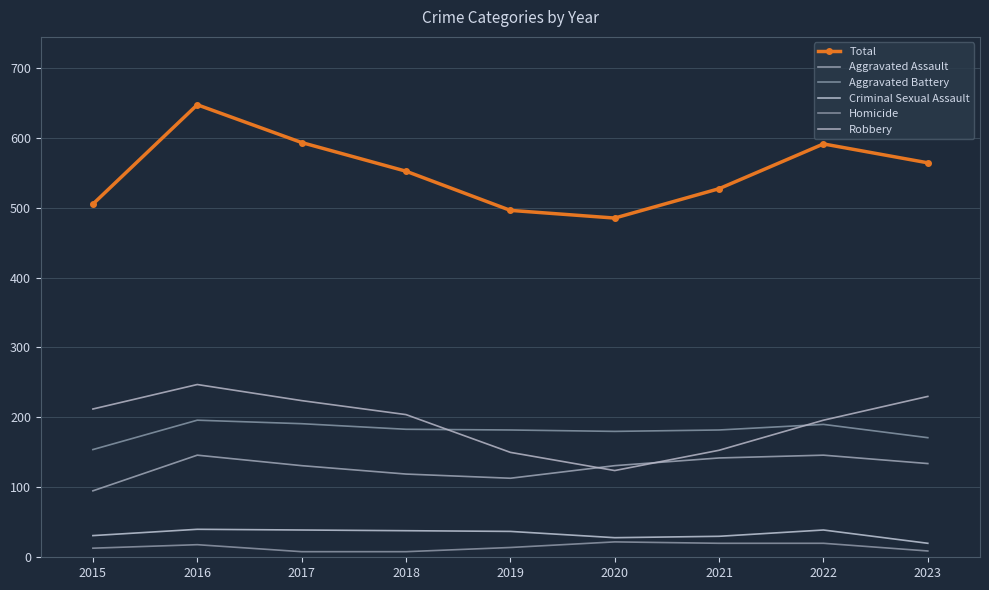

What is the lowest value of the Robbery series?

124